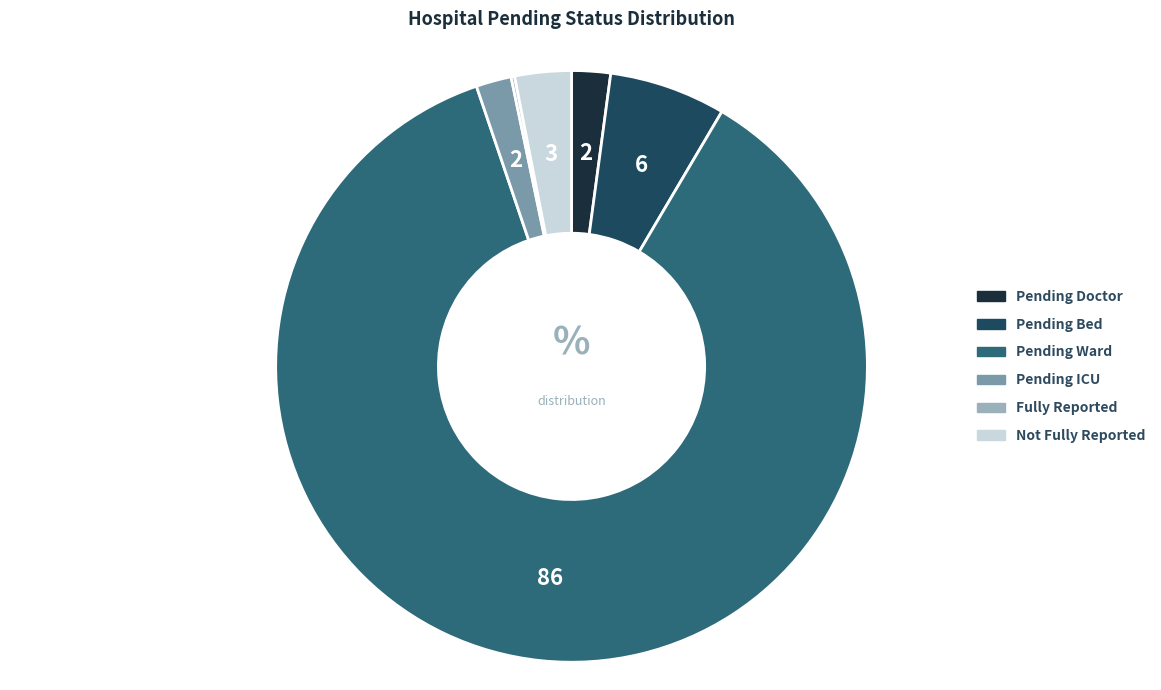

What is the ratio of the value at Pending ICU to the value at Pending Bed?

0.3